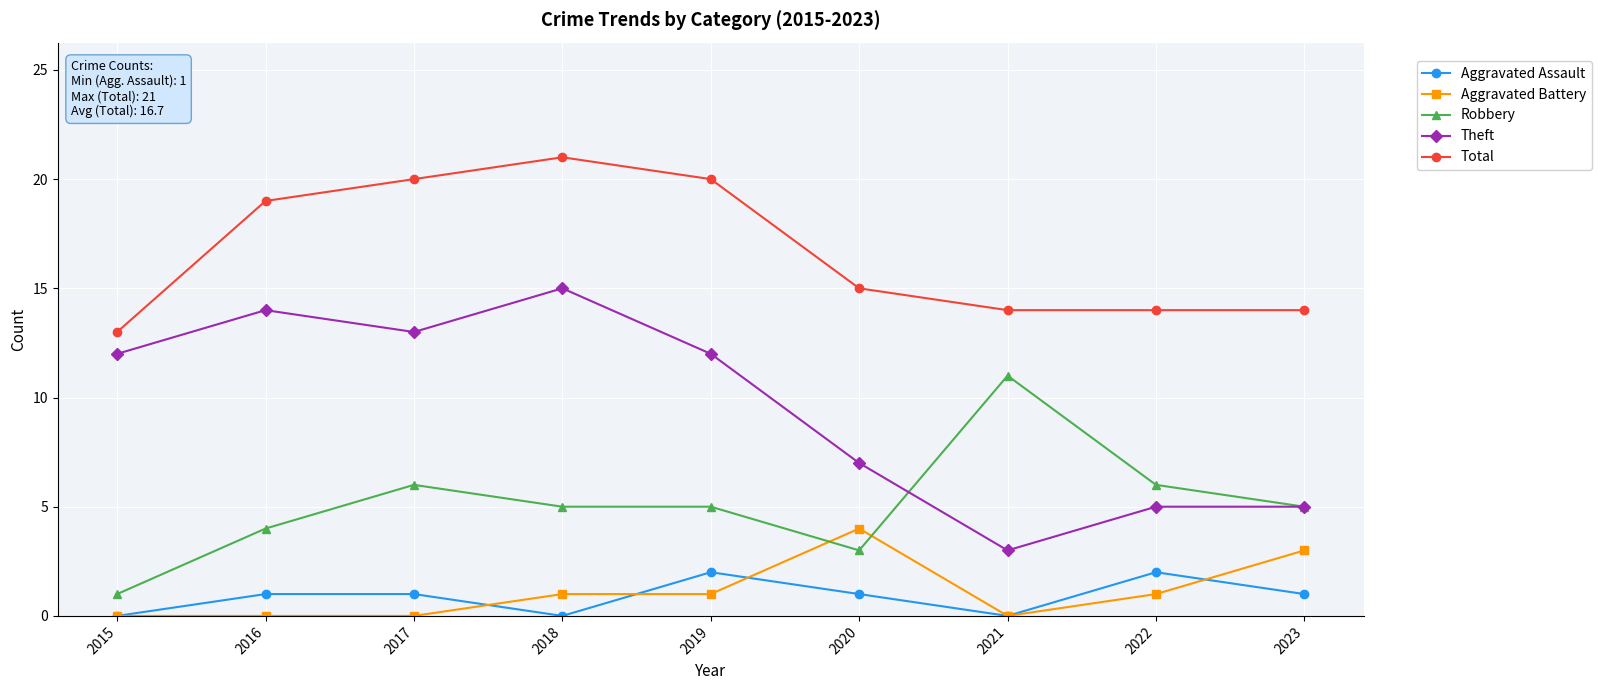

What is the sum of all Aggravated Assault values?

8